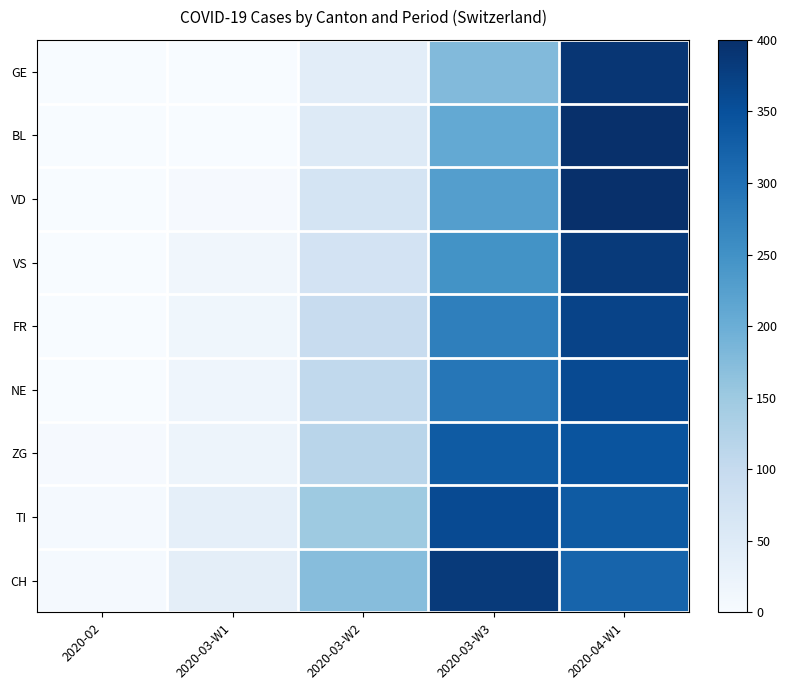

Which series changed the most between 2020-02 and 2020-03-W3?

CH